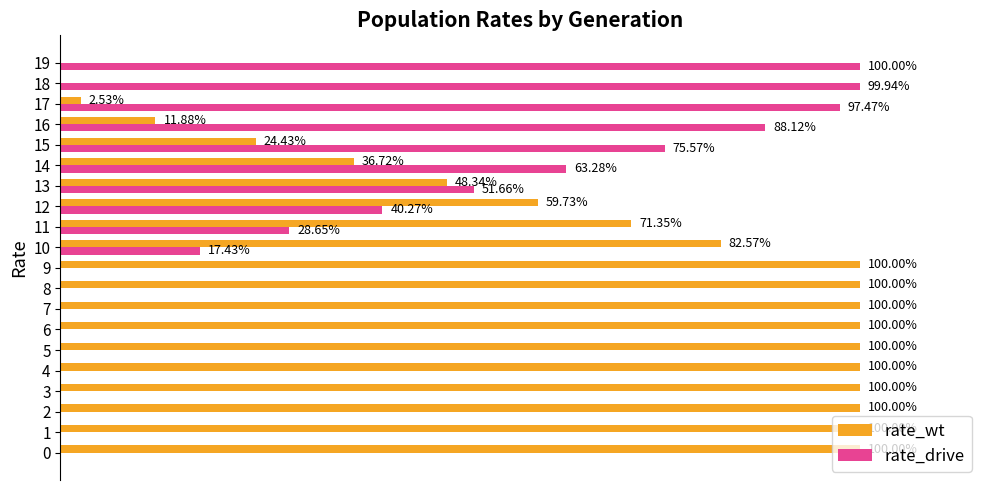

At 8, list the series in order from largest to smallest.

rate_wt, rate_drive